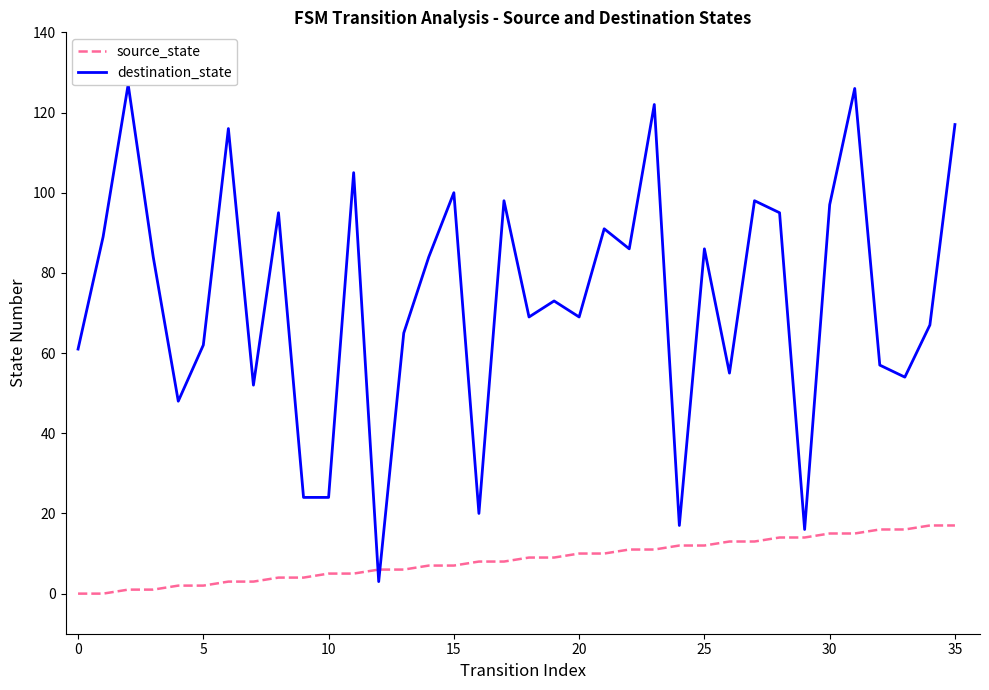

Reading left to right, what are all the values shown in this chart?

source_state: 0	0	1	1	2	2	3	3	4	4	5	5	6	6	7	7	8	8	9	9	10	10	11	11	12	12	13	13	14	14	15	15	16	16	17	17
destination_state: 61	89	127	84	48	62	116	52	95	24	24	105	3	65	84	100	20	98	69	73	69	91	86	122	17	86	55	98	95	16	97	126	57	54	67	117